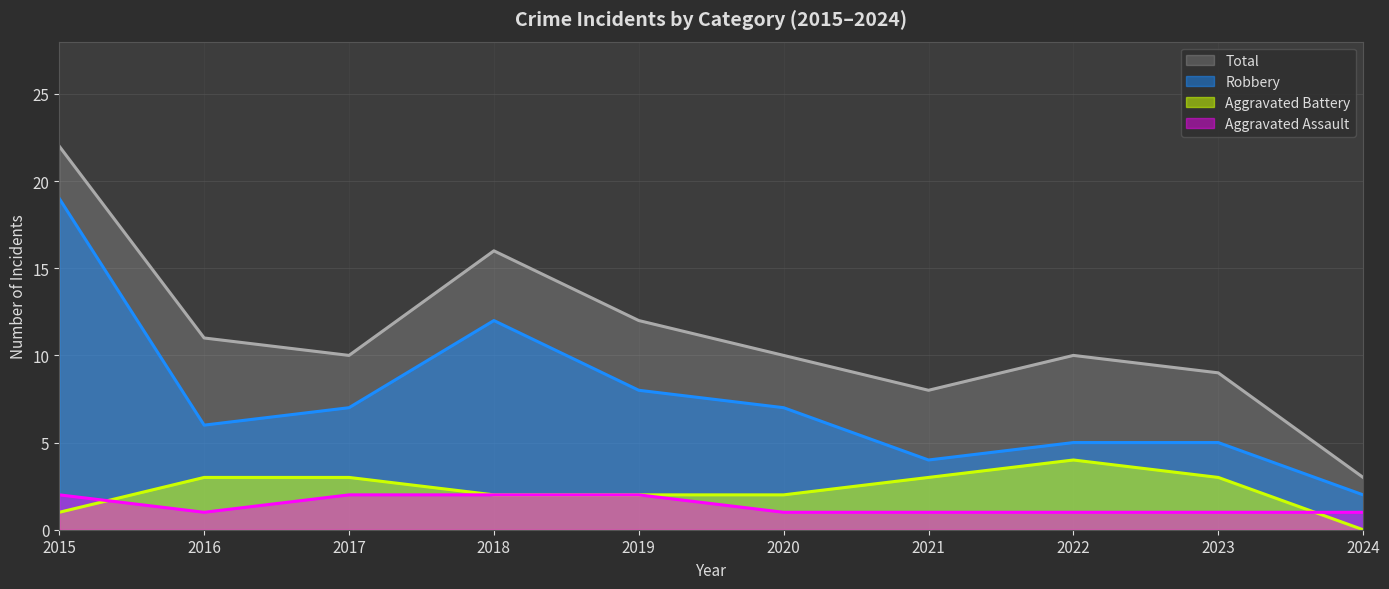

At which category is the sum across all series the highest?

2015